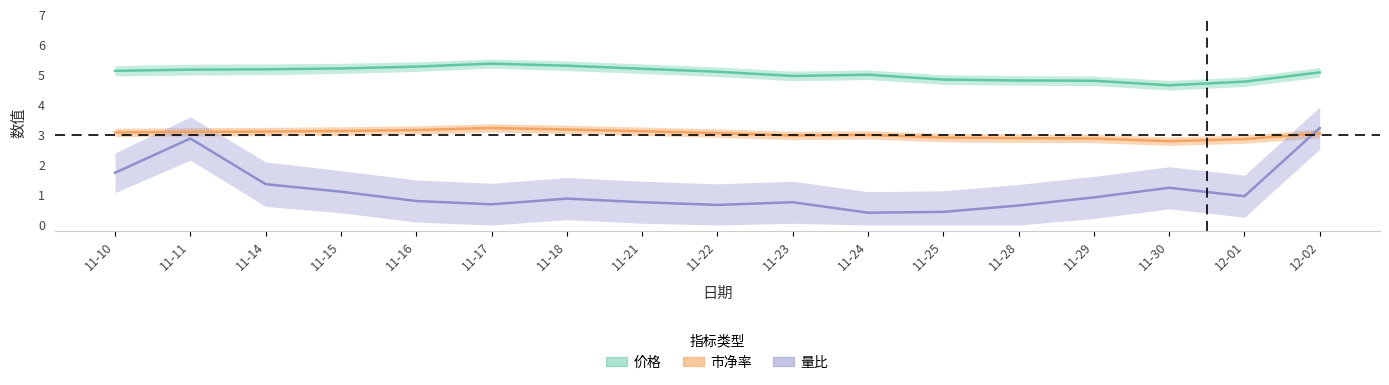

How many distinct data groups are displayed?

3